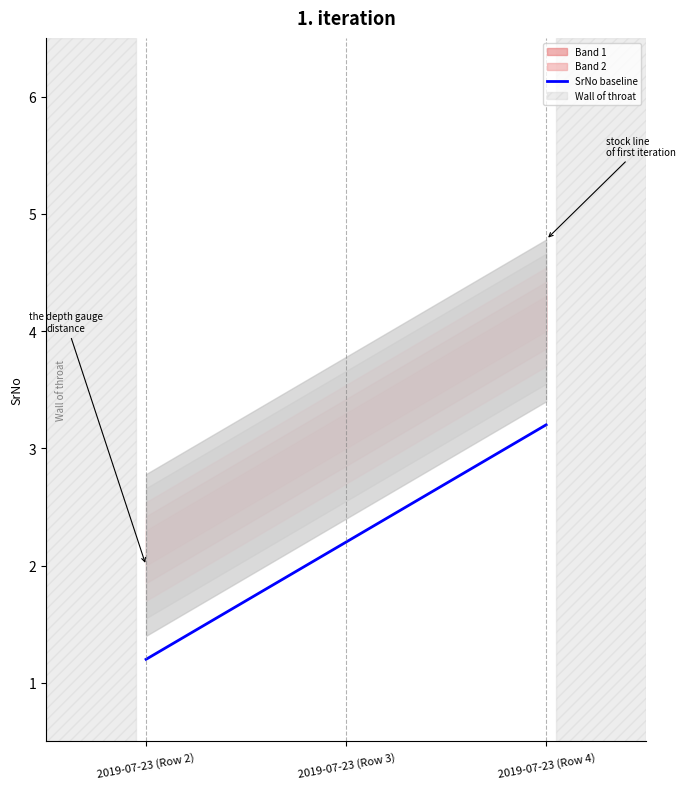

At which category does the chart reach its peak across all series?

2019-07-23 (Row 4)